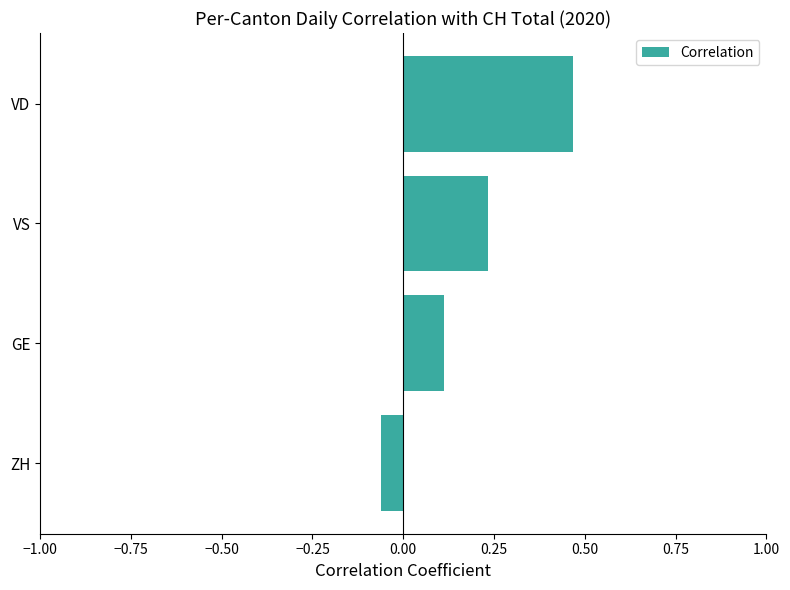

What is the sum of the values at VD and GE?

0.6